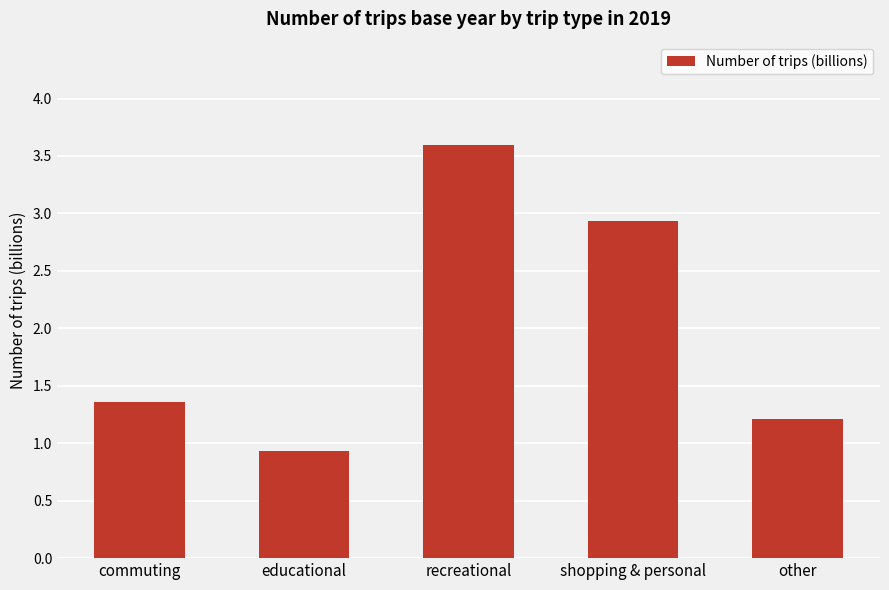

Rank the categories by value from lowest to highest.

educational, other, commuting, shopping & personal, recreational